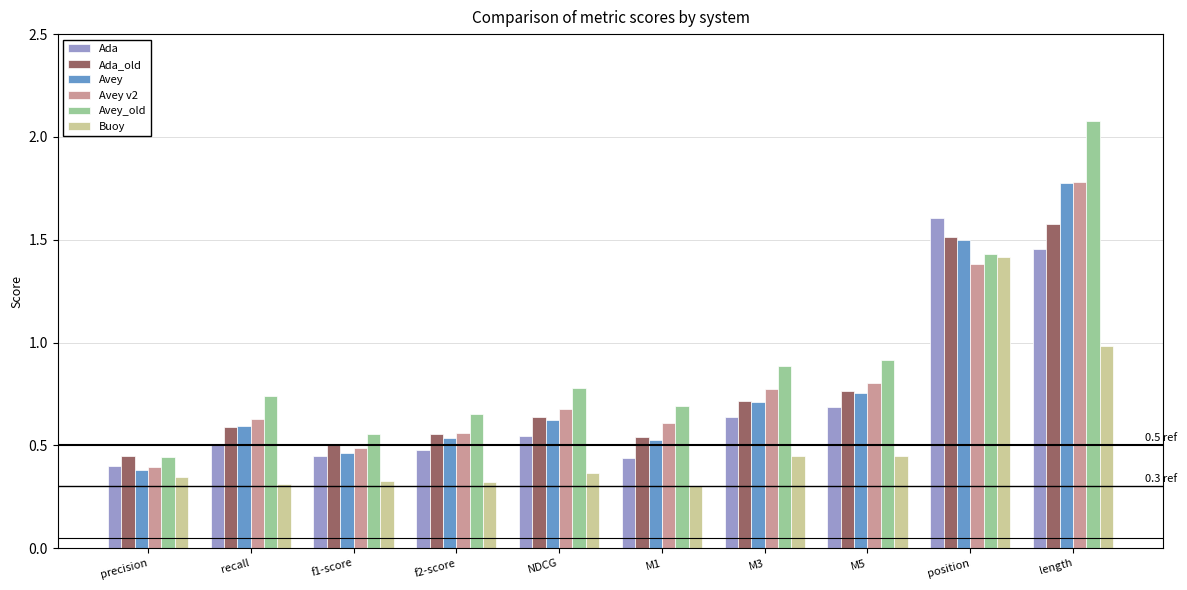

At which category is the sum across all series the highest?

length